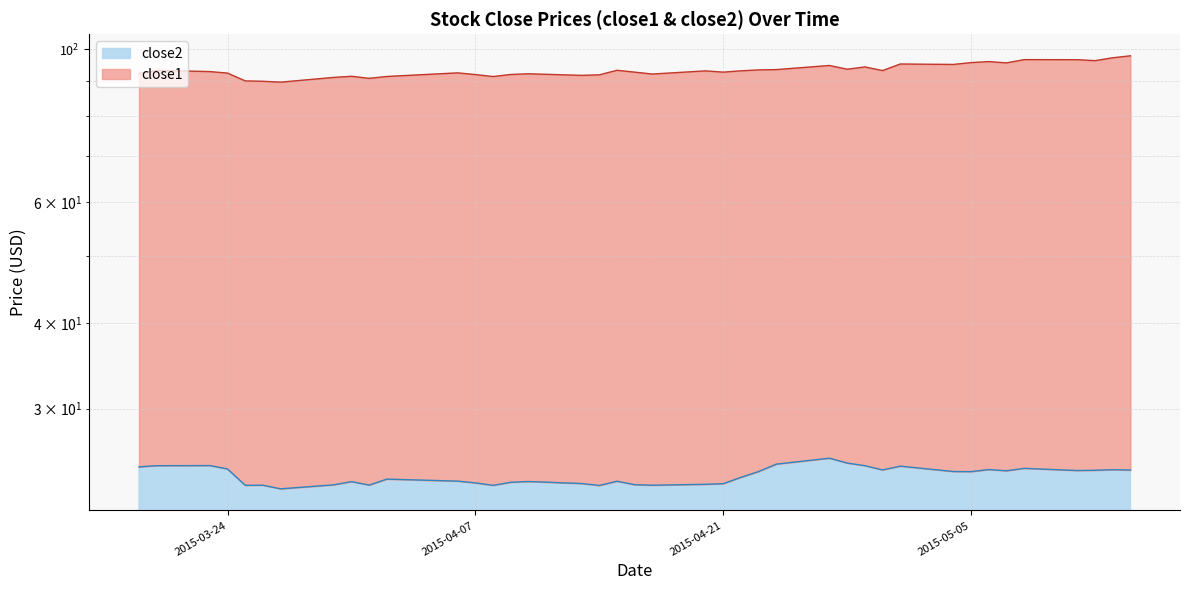

Is it true that the value at 19 is 34.5?

False